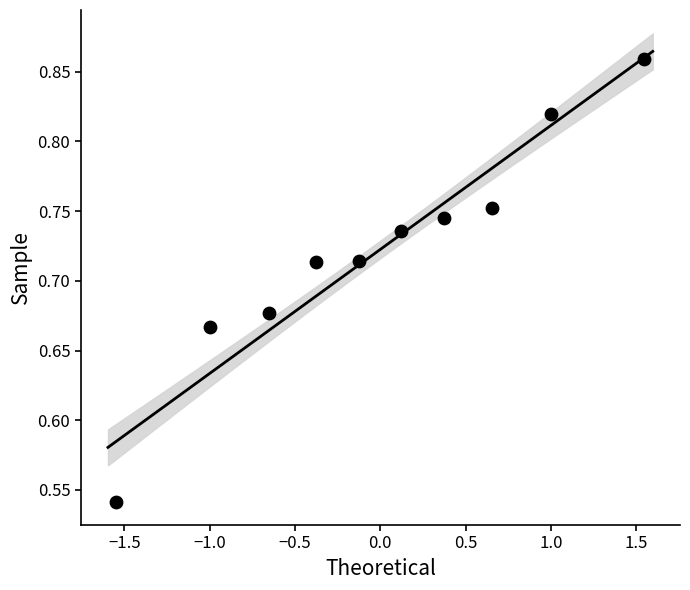

What is the range of X values (max minus min)?

3.1